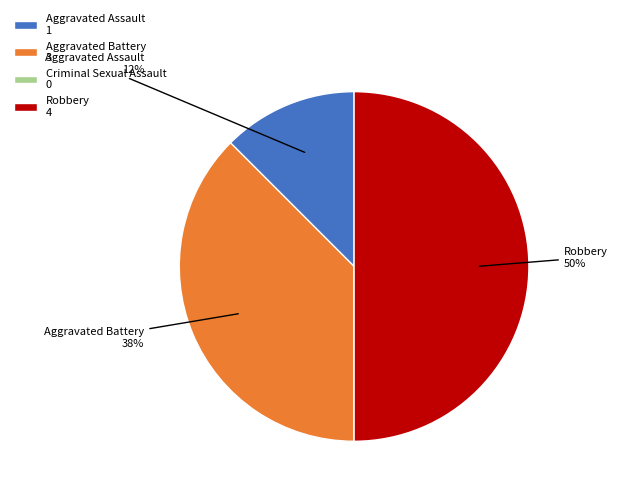

True or false: Aggravated Battery 3 accounts for 38% of the total.

True